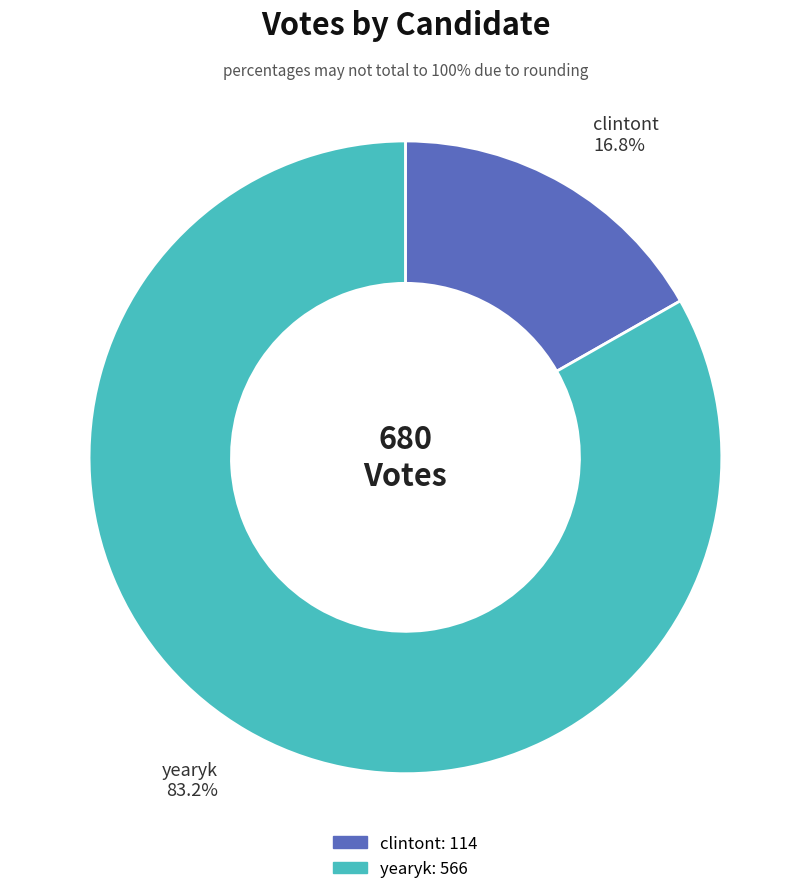

Which category has the biggest portion of the pie?

yearyk